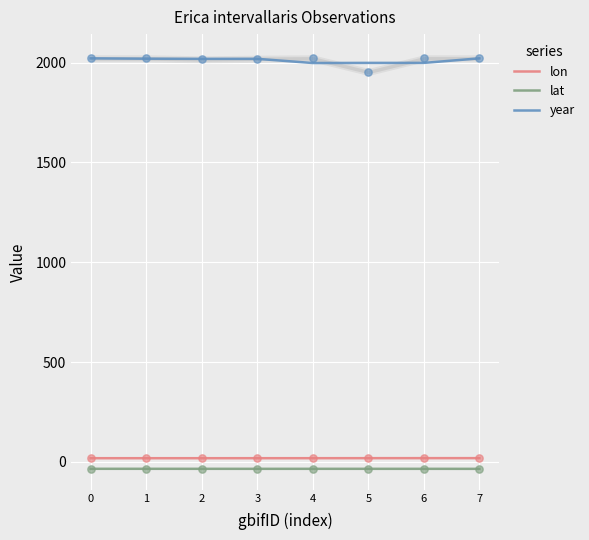

Is the value of lon at 4 greater than the value of year at 6?

No